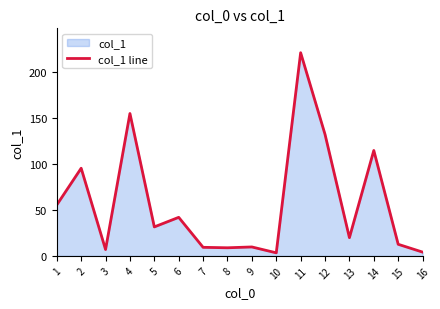

What is the difference between the maximum and minimum values?

217.6